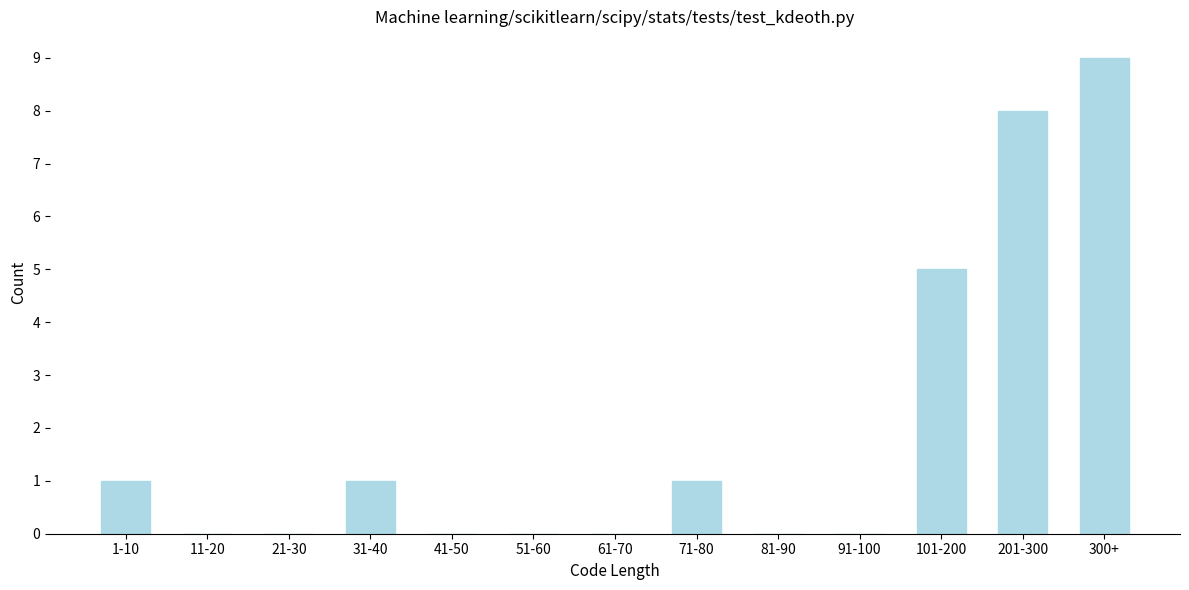

Reading left to right, list all the values displayed in this chart.

1-10=1	11-20=0	21-30=0	31-40=1	41-50=0	51-60=0	61-70=0	71-80=1	81-90=0	91-100=0	101-200=5	201-300=8	300+=9